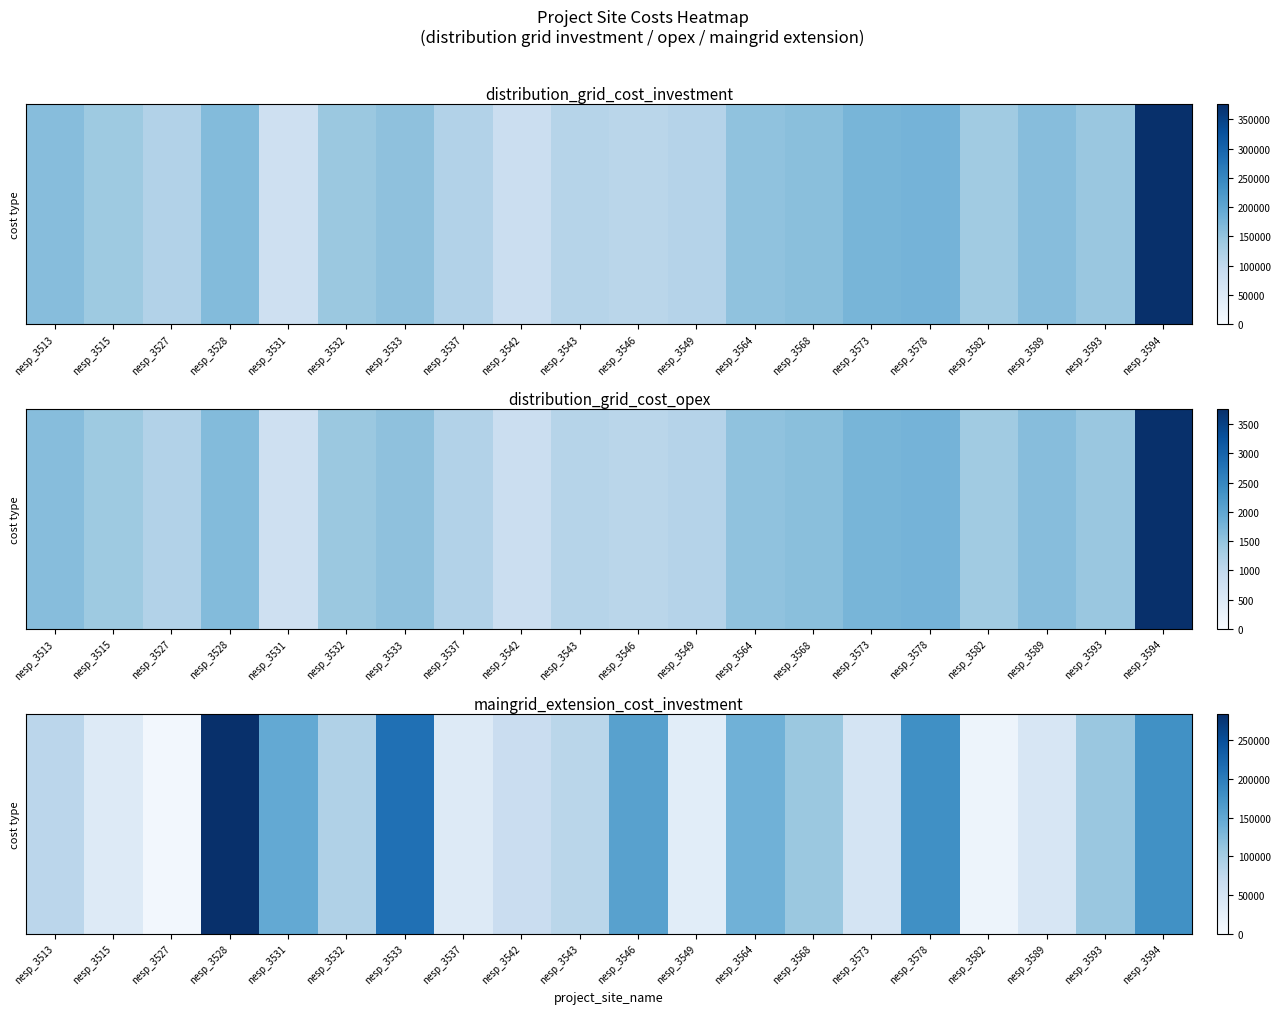

What is the change in value from nesp_3546 to nesp_3589?

-112565.2